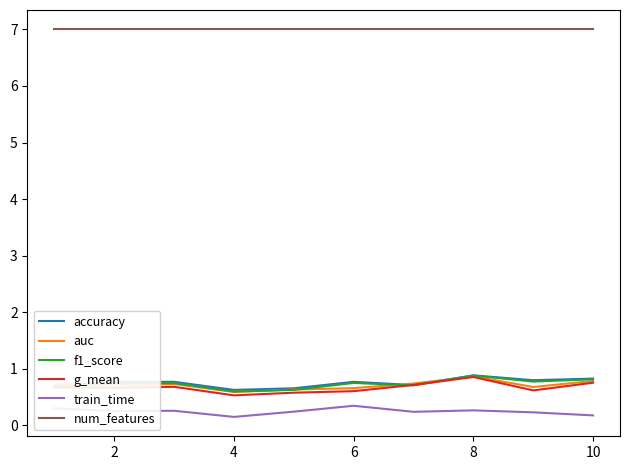

Which series has the largest total across all categories?

num_features